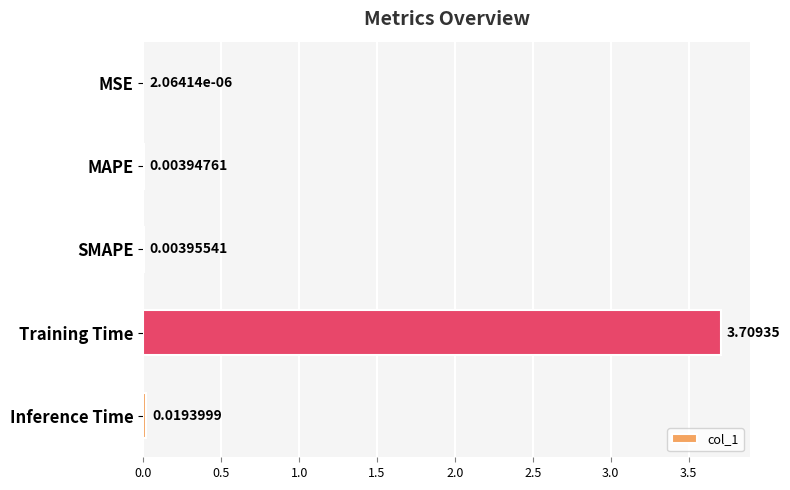

Which category has the highest value across all series?

Training Time